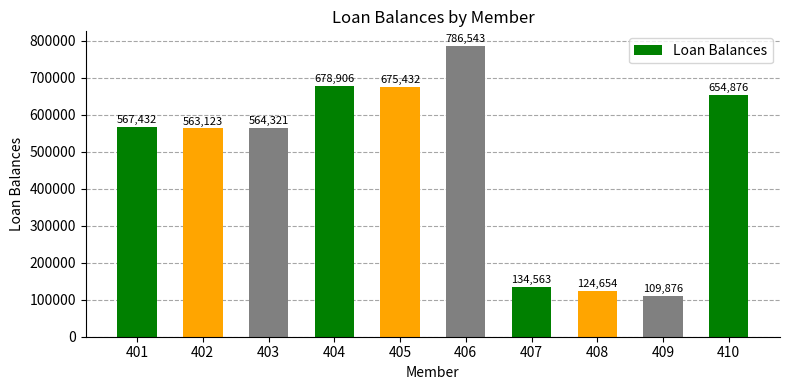

What is the value of the 8th bar from the left?

124654